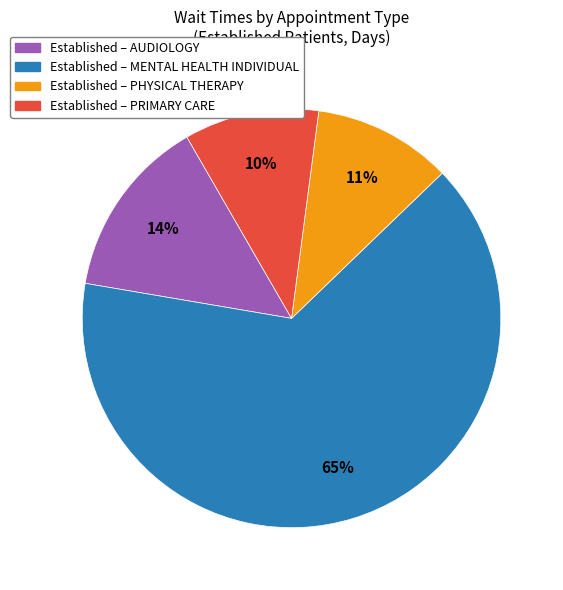

Is it true that Established – AUDIOLOGY is 21% of the pie?

False